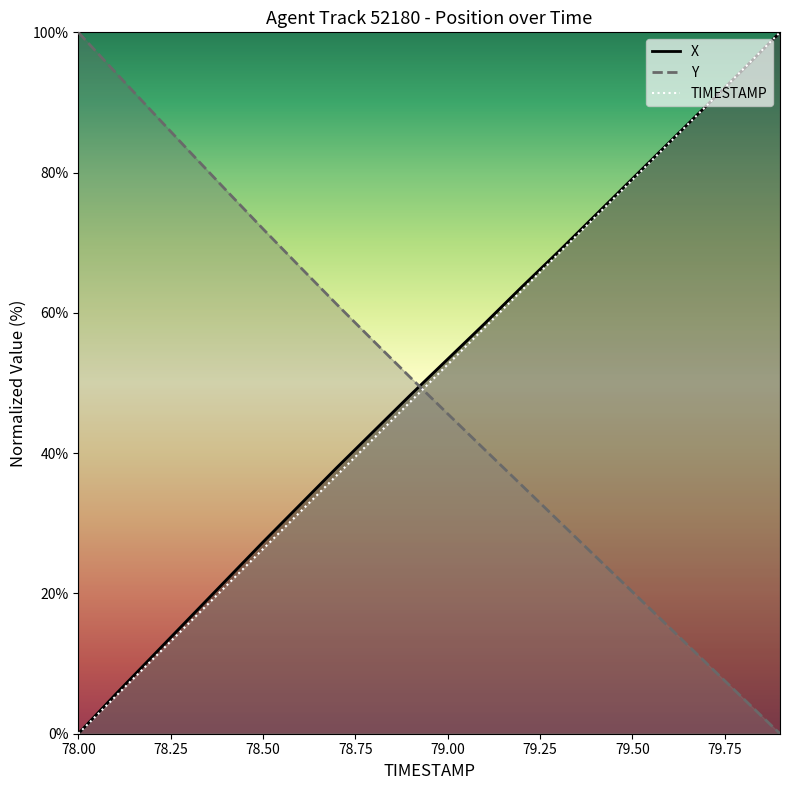

Where does the X series first go above 53?

79.00